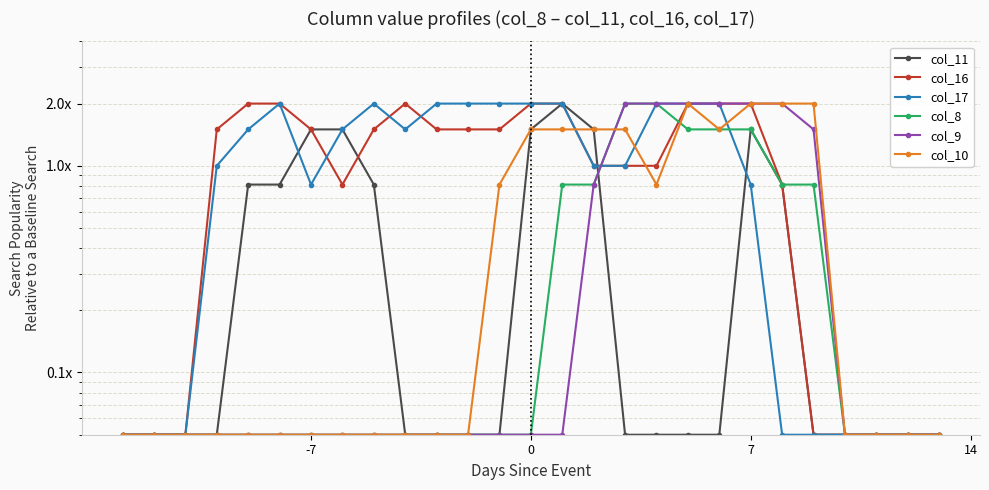

What is the difference between the maximum and second lowest values in the col_10 series?

1.9